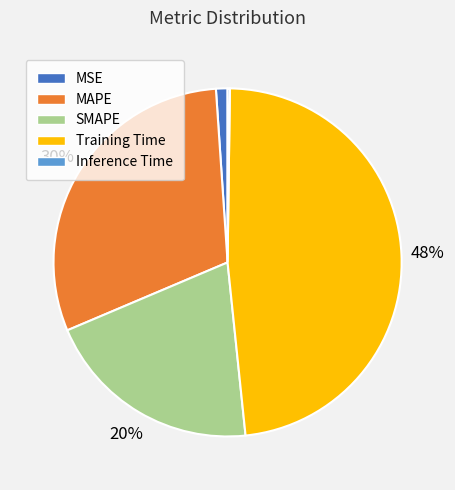

To the nearest percent, what portion does Training Time represent?

48%